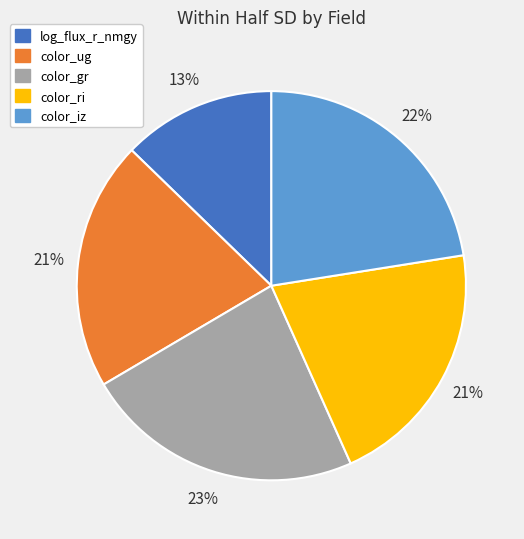

Which category has the biggest portion of the pie?

color_gr